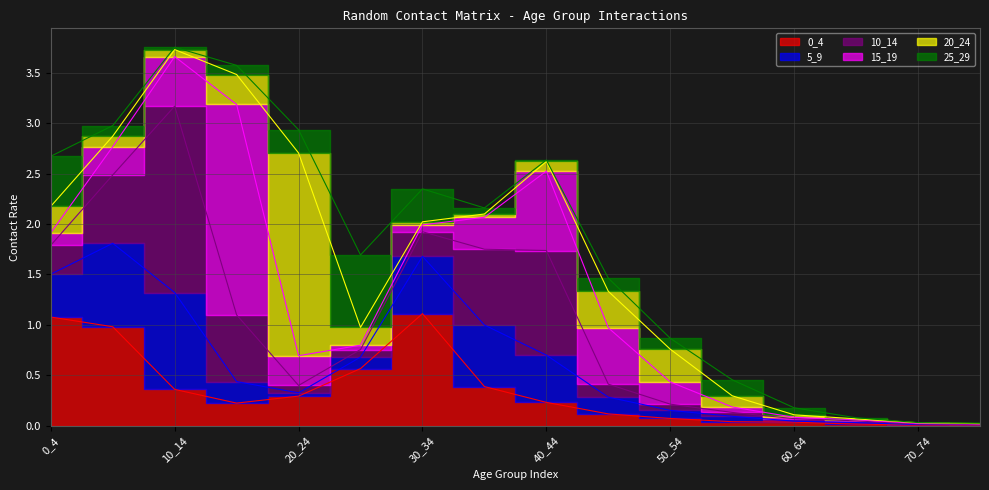

At which category is the sum across all series the highest?

10_14